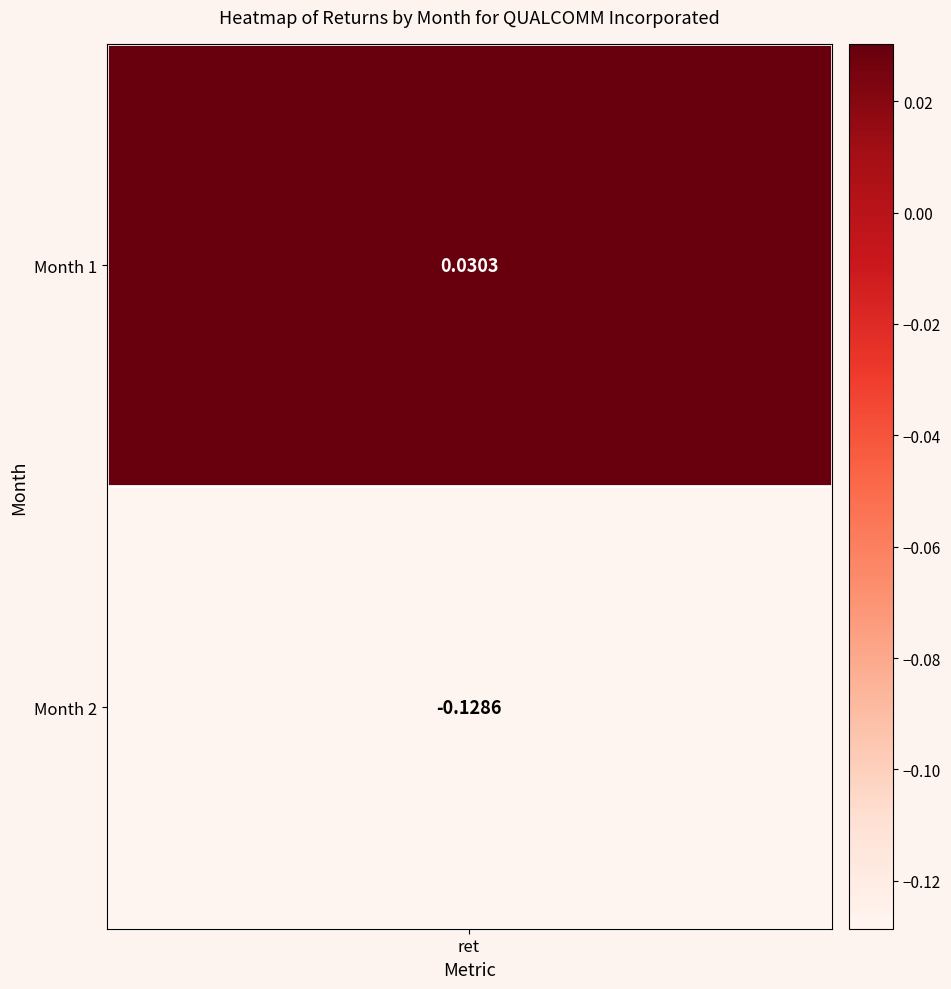

The chart shows a value of 0.0 at 1. True or false?

False